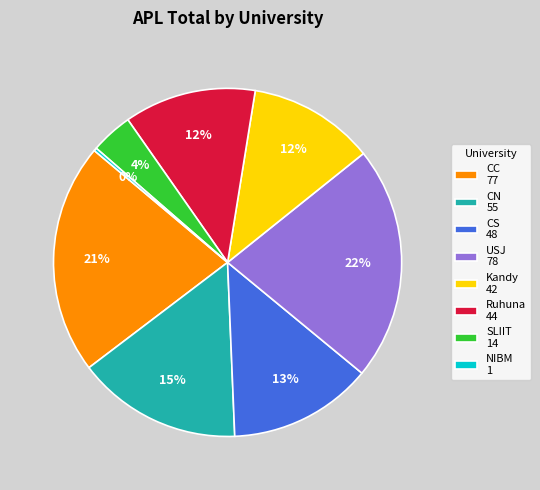

The CC 77 slice represents 21% of the pie. True or false?

True